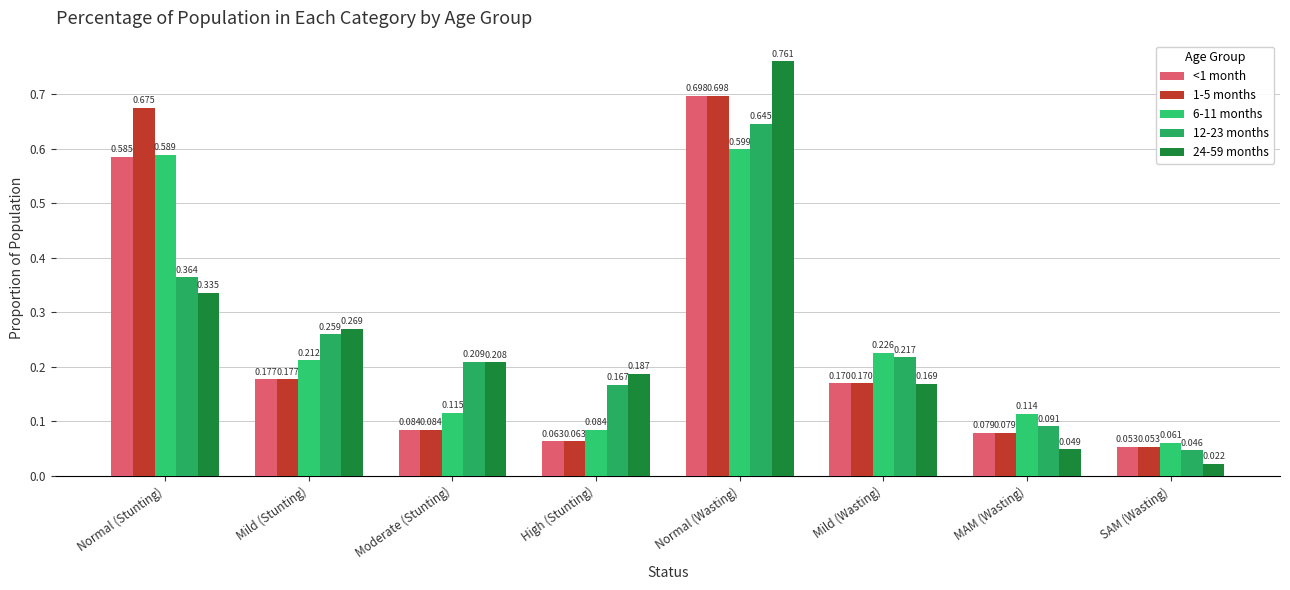

What is the sum of the 12-23 months values at MAM (Wasting) and High (Stunting)?

0.3